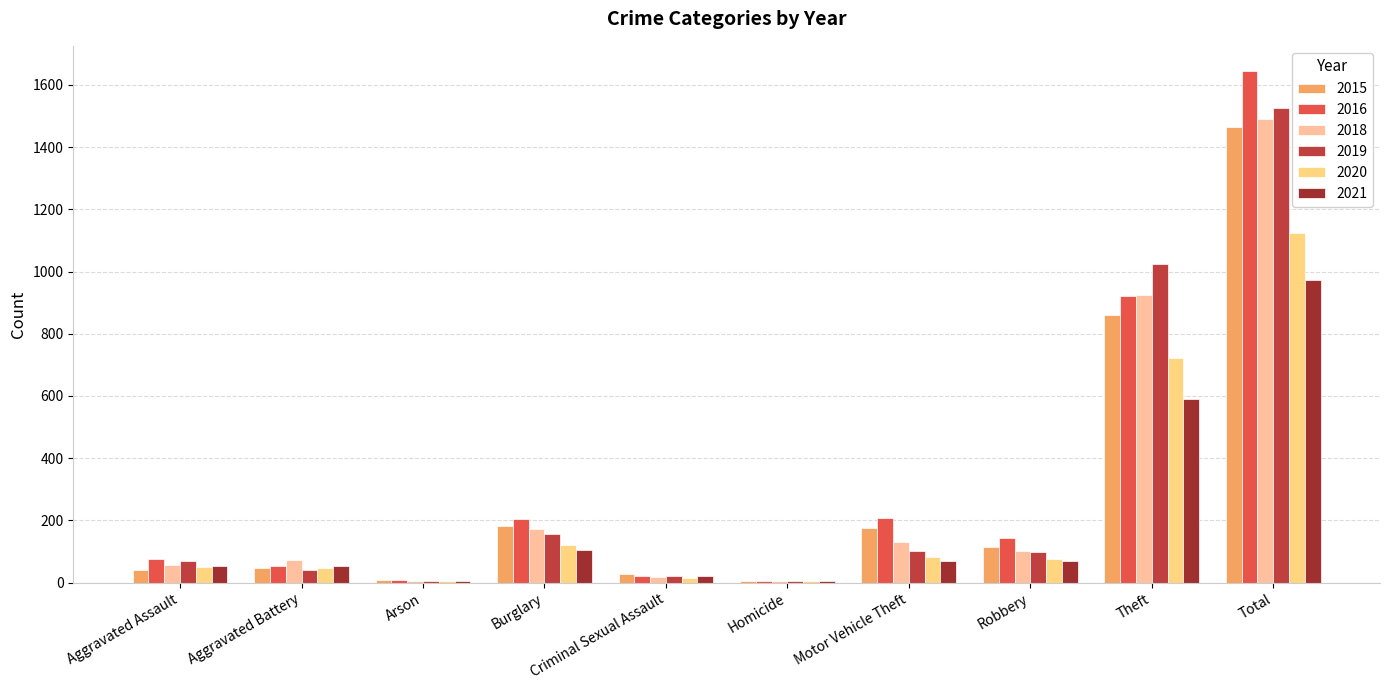

Which label corresponds to the largest value in the chart?

Total